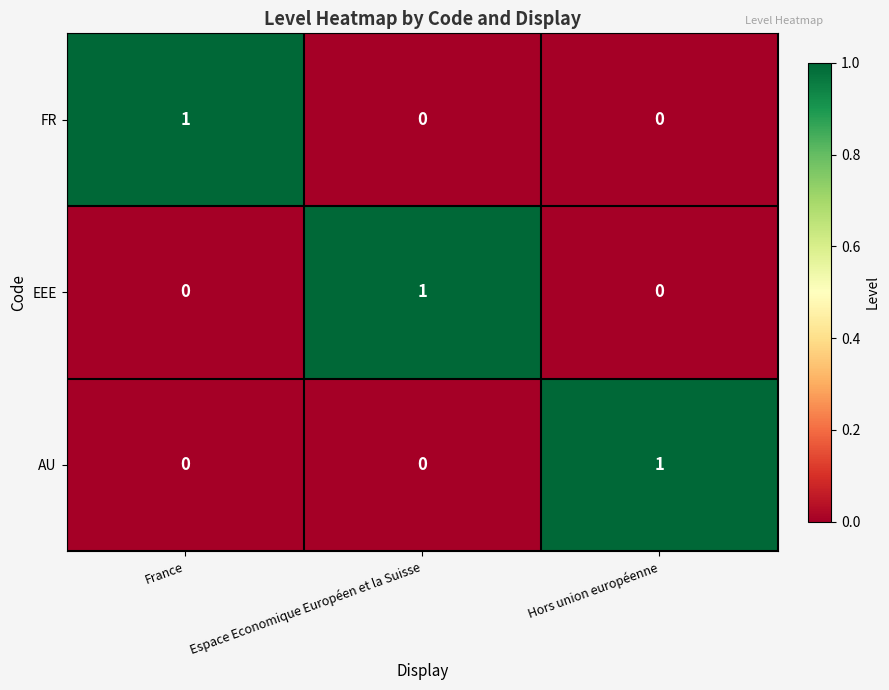

Is the value of EEE at France greater than the value of AU at Hors union européenne?

No